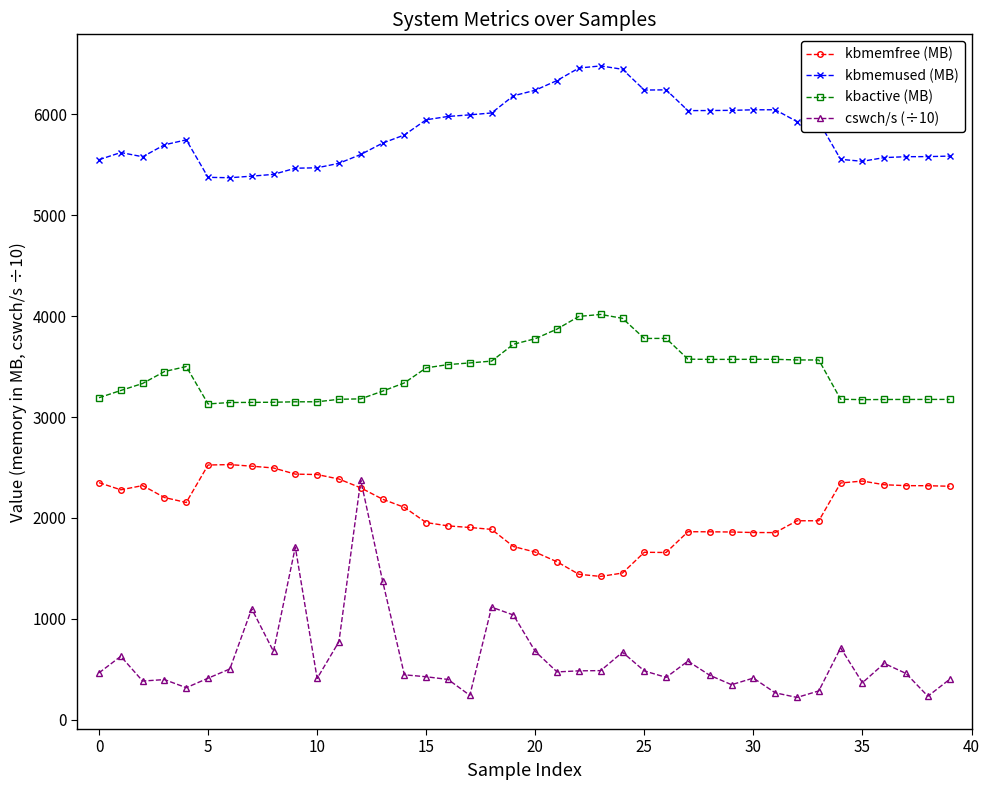

Which series has the widest spread of values?

cswch/s (÷10)